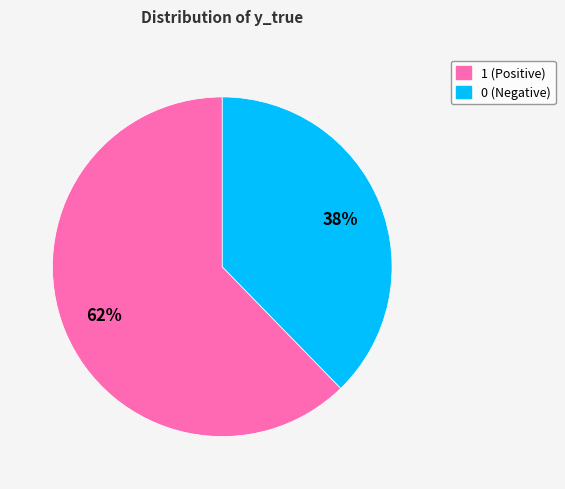

What percentage is the 1 slice, to the nearest percent?

62%